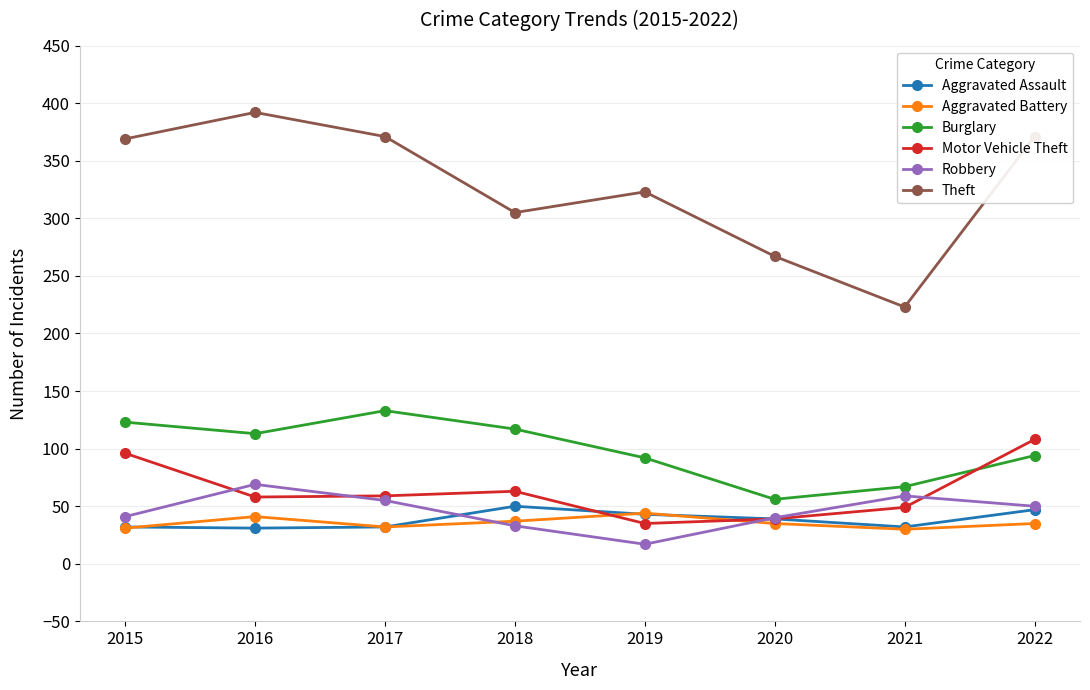

What is the difference between the maximum and minimum values in the Aggravated Assault series?

19